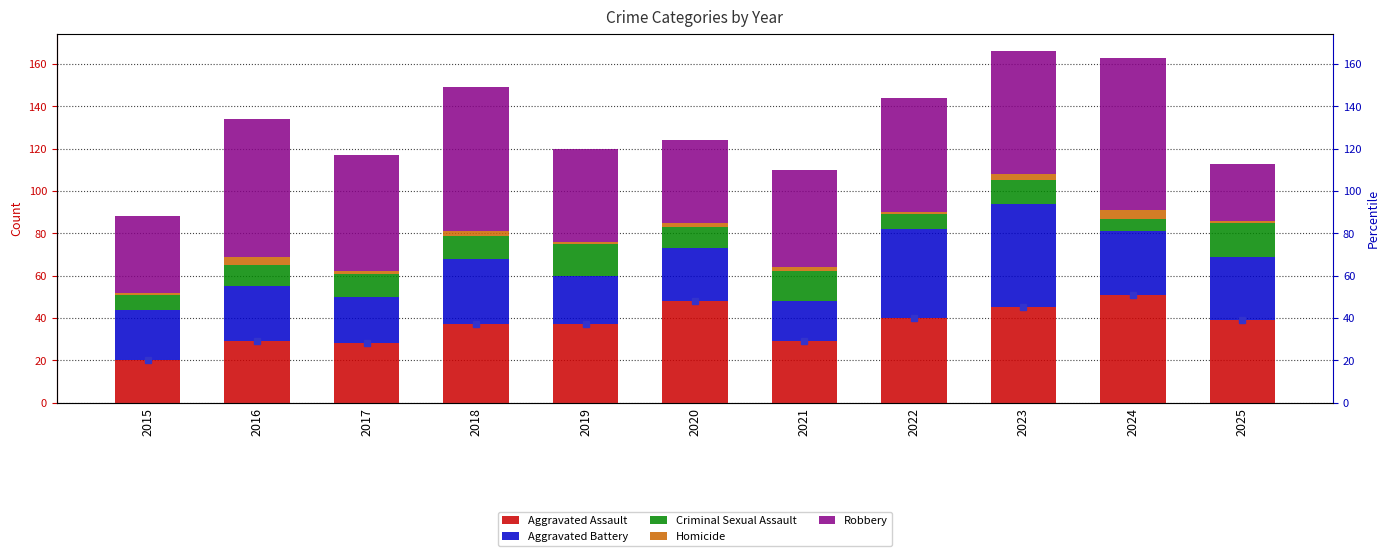

Which category has the highest value in the Homicide series?

2016